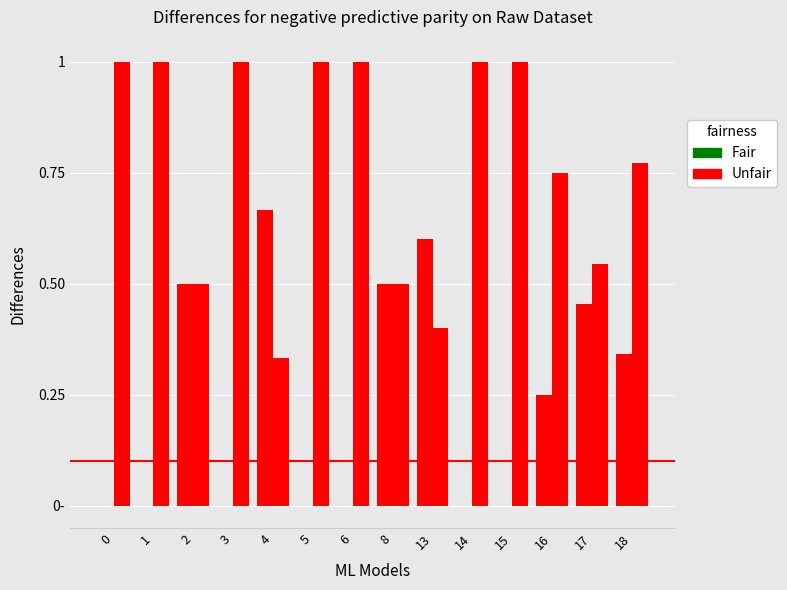

Are the bars horizontal?

No